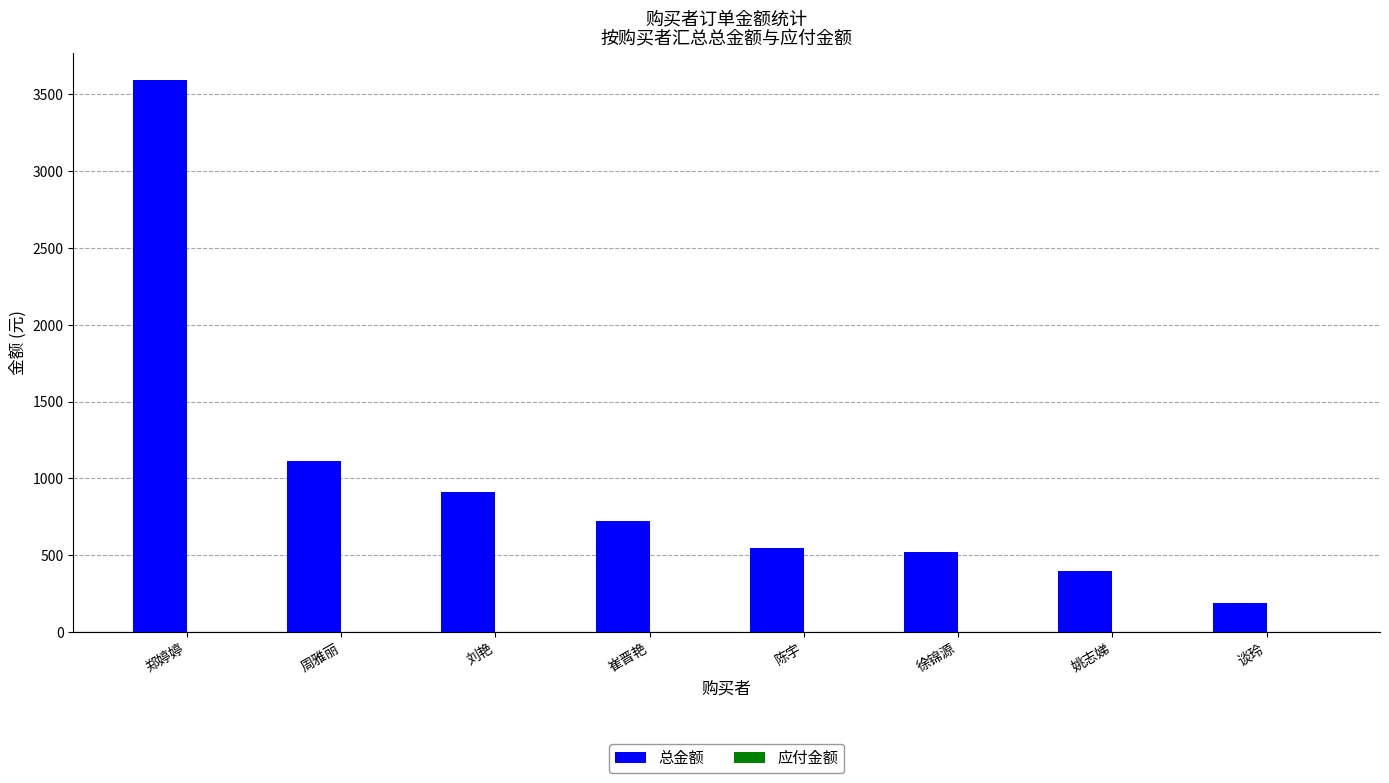

What value does the data have at 刘艳?

914.0